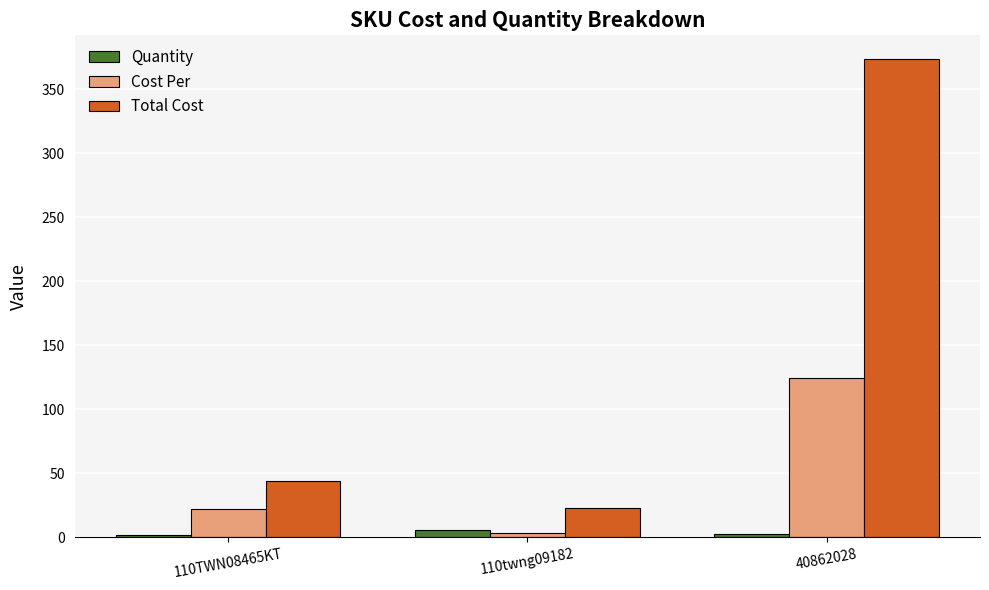

Between 110TWN08465KT and 40862028, which series saw the biggest shift?

Total Cost